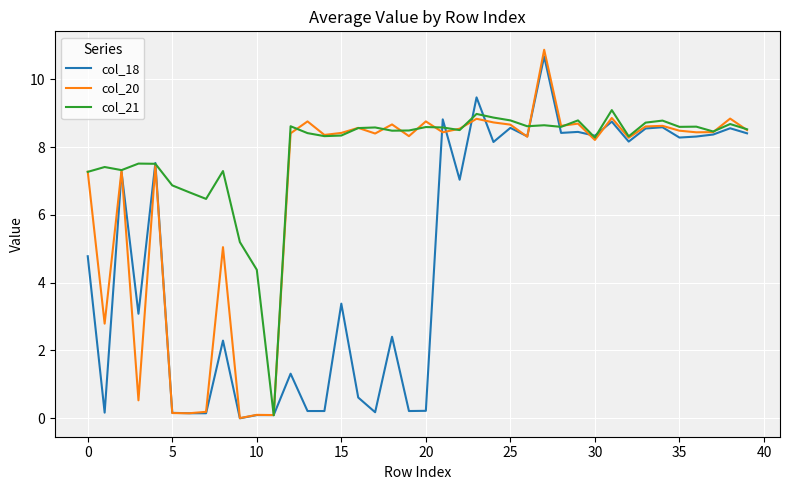

List the series in order of their overall mean, highest first.

col_21, col_20, col_18